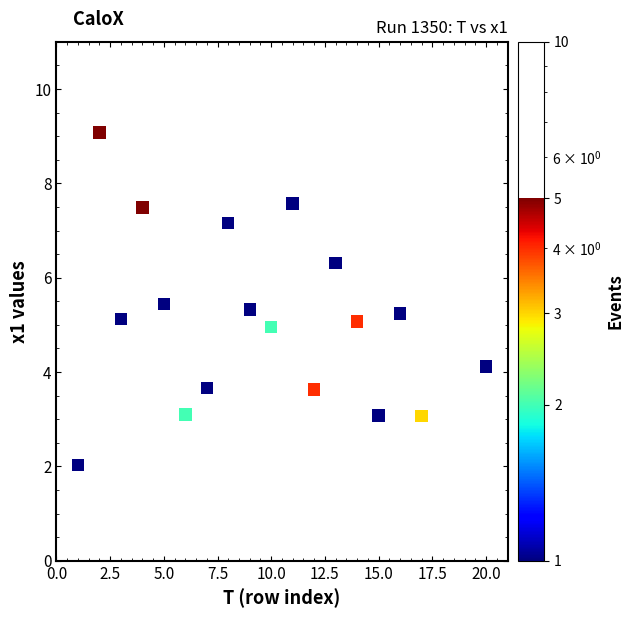

What is the range of Y values (max minus min)?

7.1